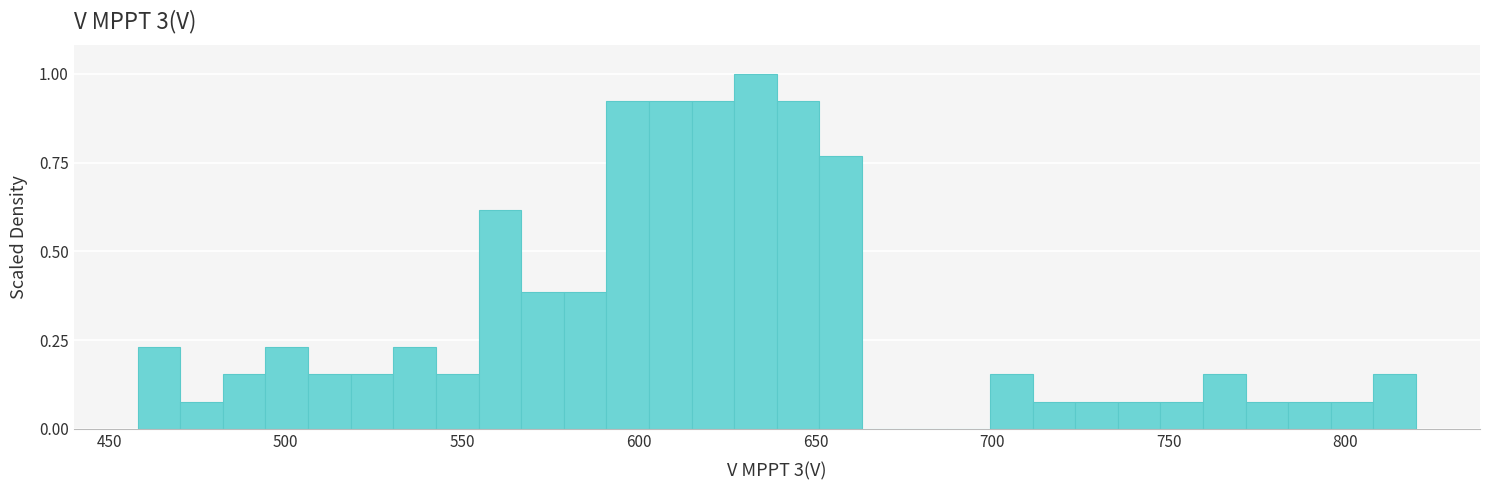

Read against the x-axis, roughly where is the centre of the tallest bar?

635